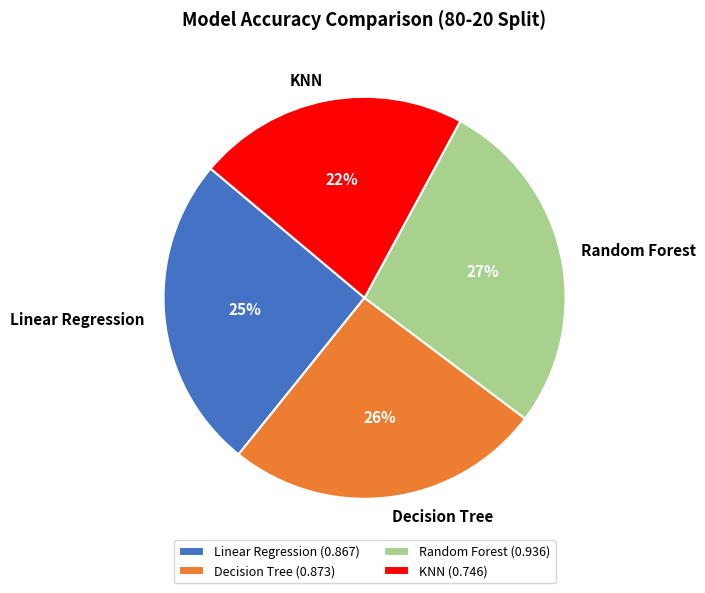

Does Linear Regression account for over 50% of the chart?

No